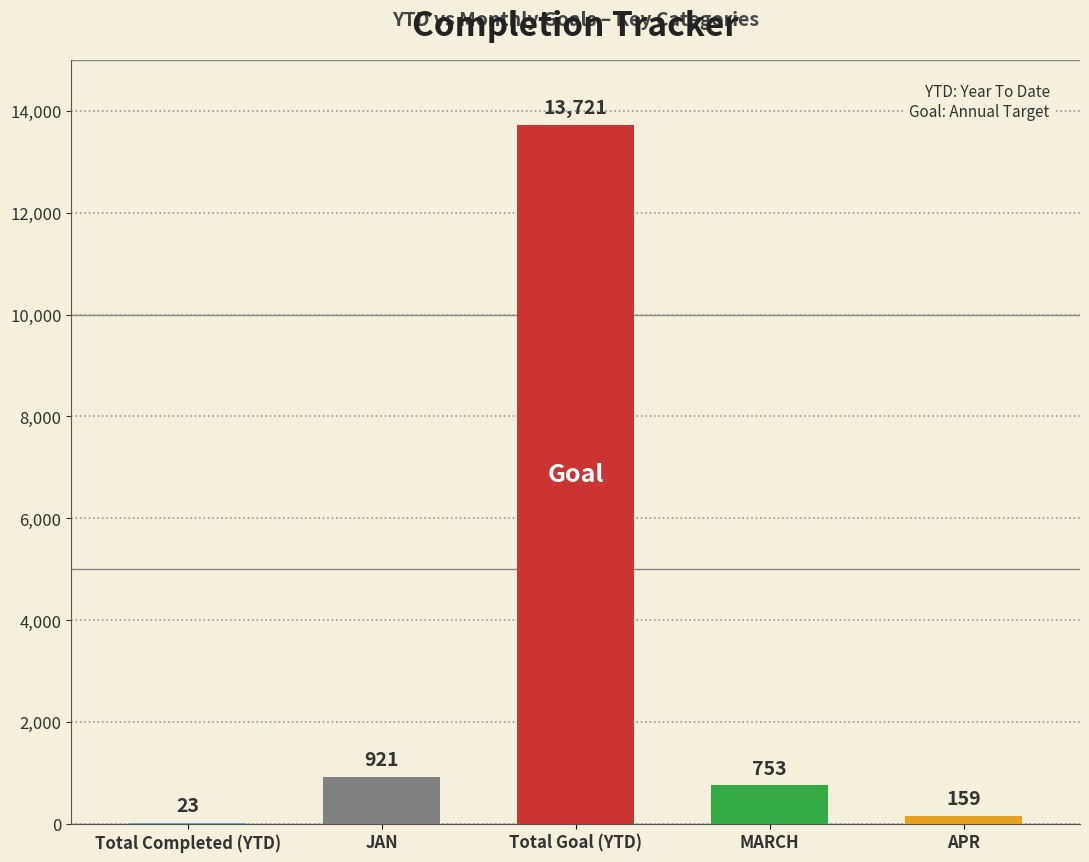

What is the label of the 3rd bar from the left?

Total Goal (YTD)